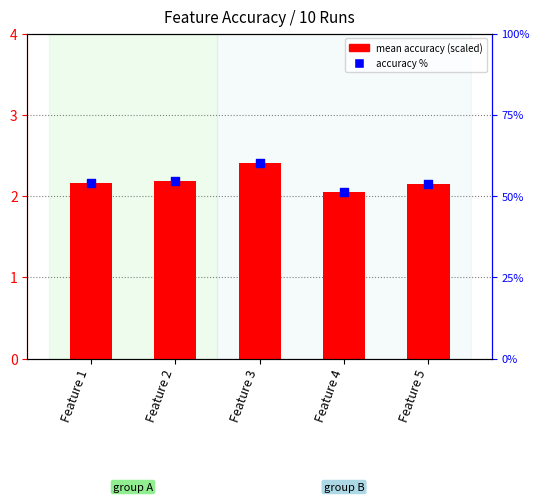

Which series has the largest Y range (max minus min)?

accuracy %